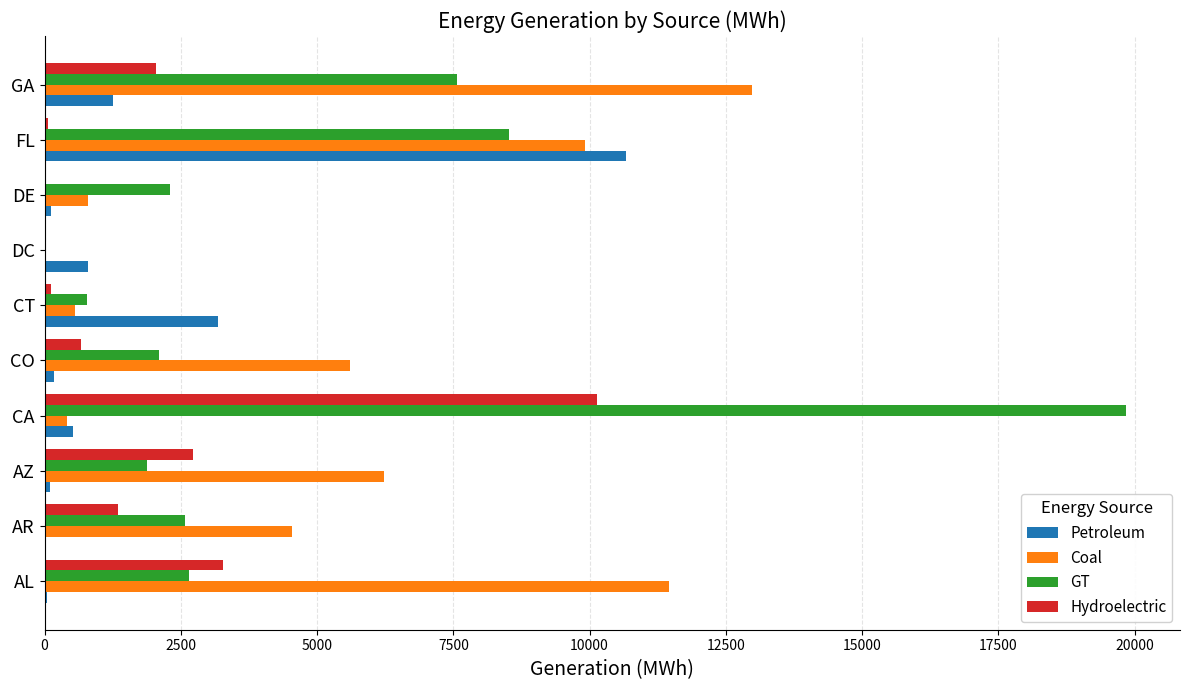

What is the sum of all Coal values?

52480